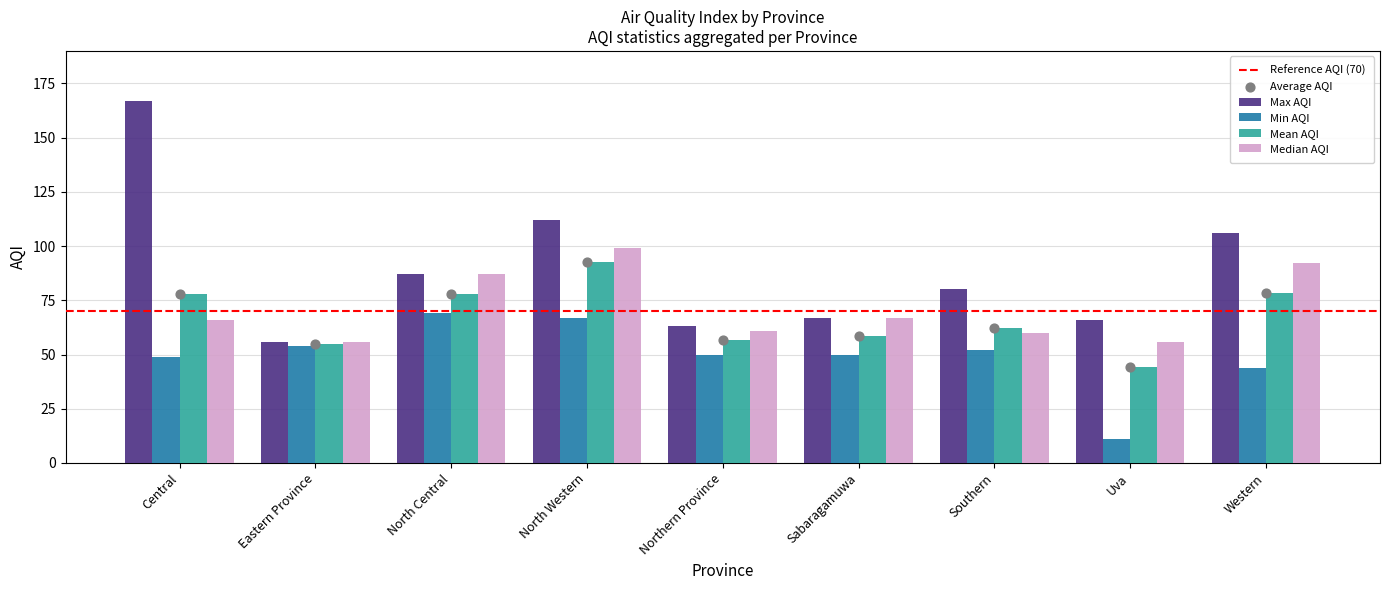

Is the value of Avg AQI at Sabaragamuwa greater than the value of Max AQI at Eastern Province?

Yes